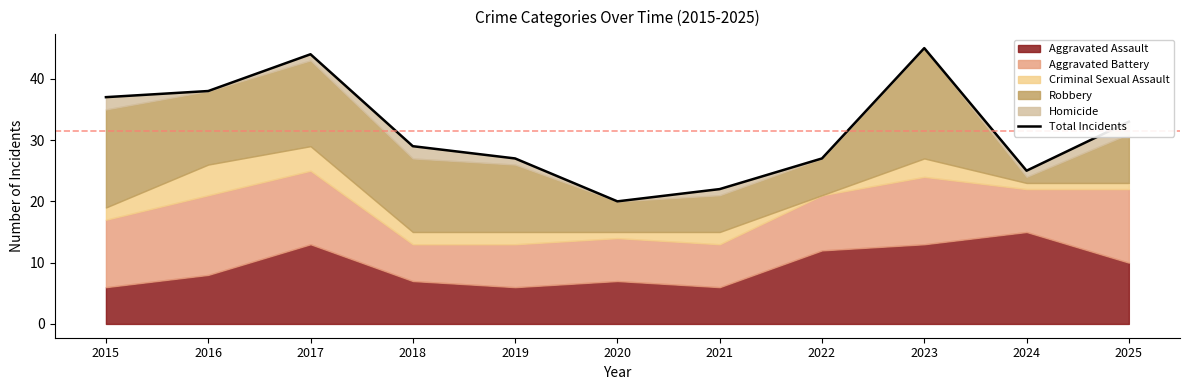

Which label corresponds to the largest value in the chart?

2023